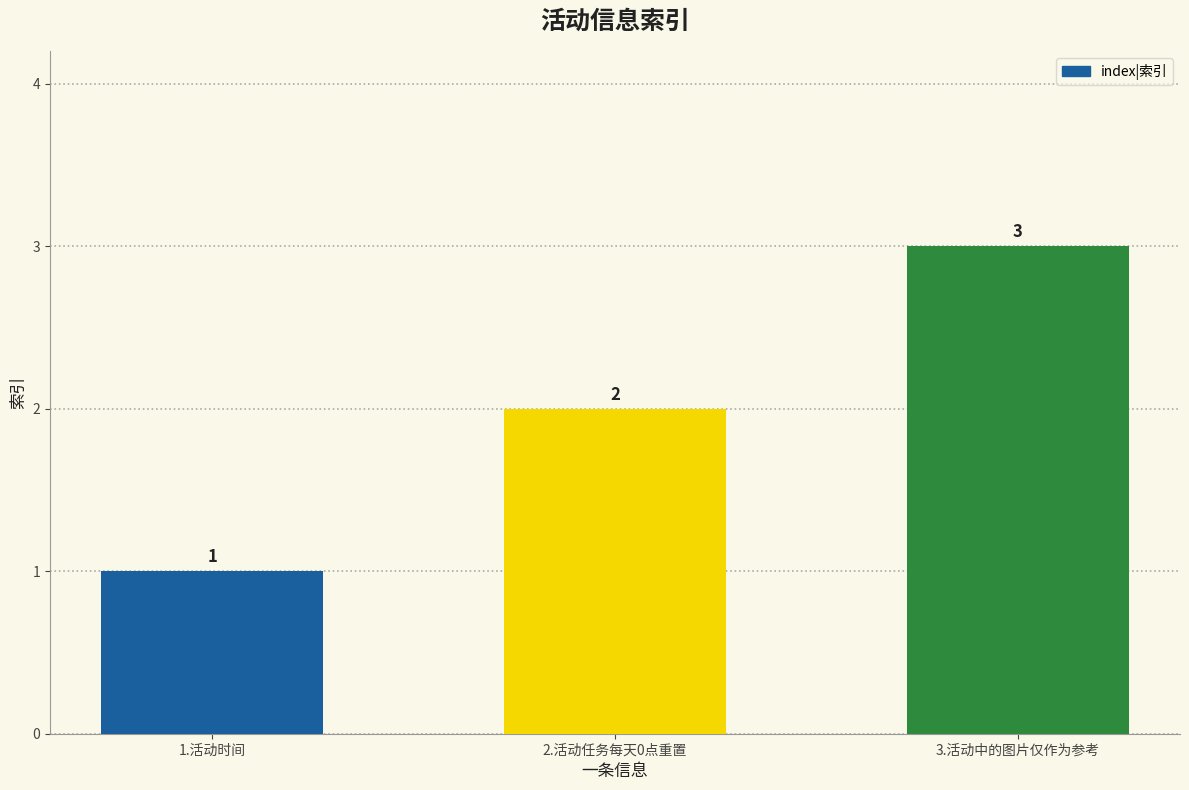

What is the ratio of the value at 3.活动中的图片仅作为参考 to the value at 2.活动任务每天0点重置?

1.5